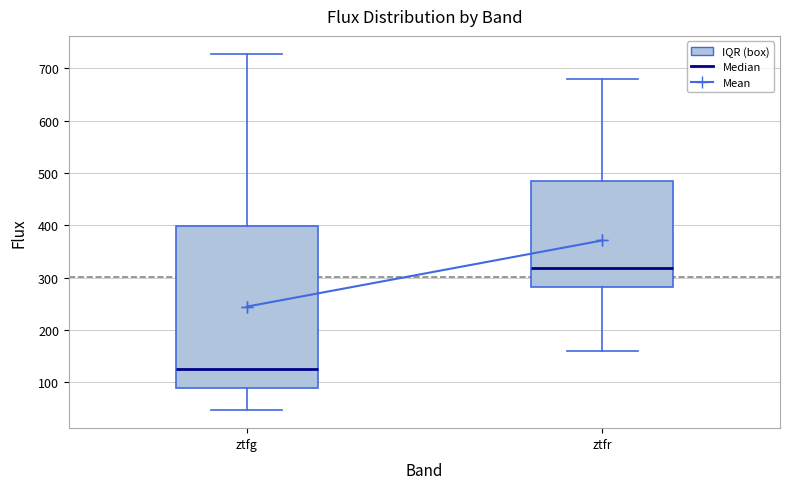

Where is the lower edge of the box for ztfr on the y-axis? The values are not printed on the chart, so give them approximately, as read against the axis.

280